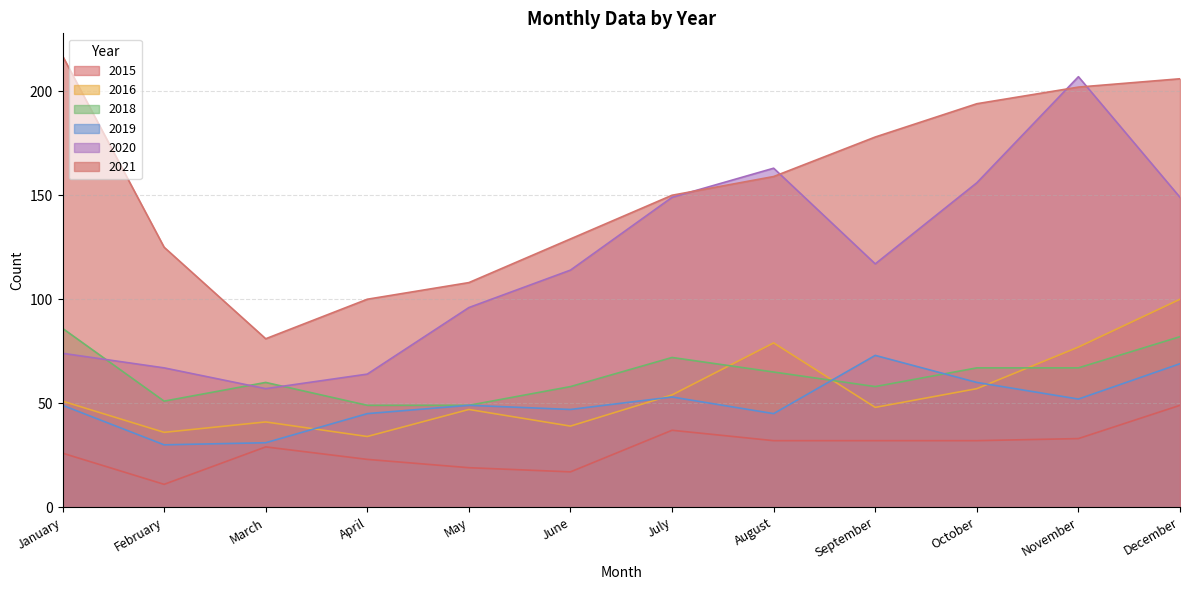

Which series has the largest total across all categories?

2021